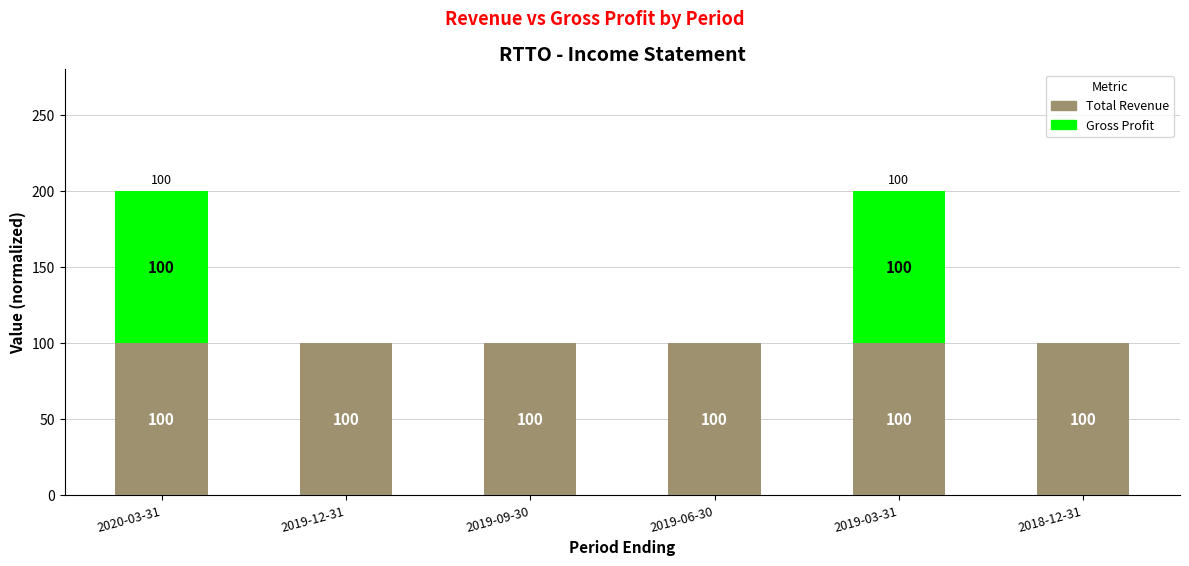

What is the maximum value for Total Revenue?

100